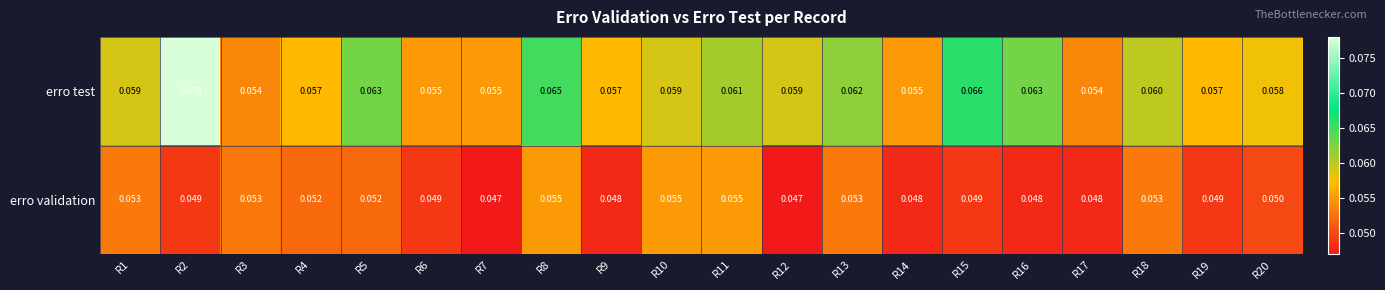

Is the value of erro test at R17 greater than the value of erro validation at R9?

Yes